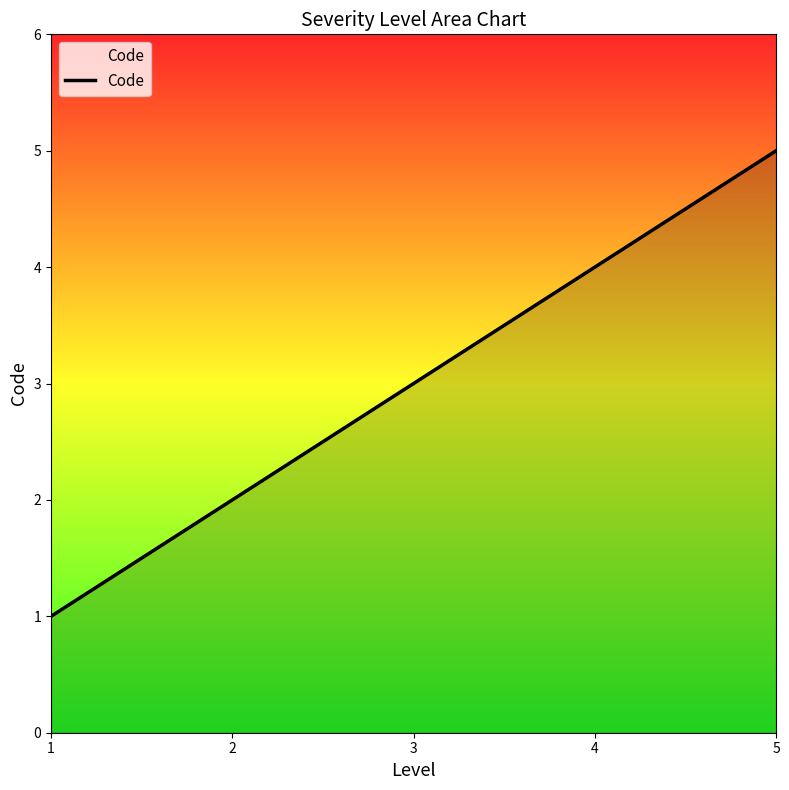

True or false: the data shows 5 at 5.

True